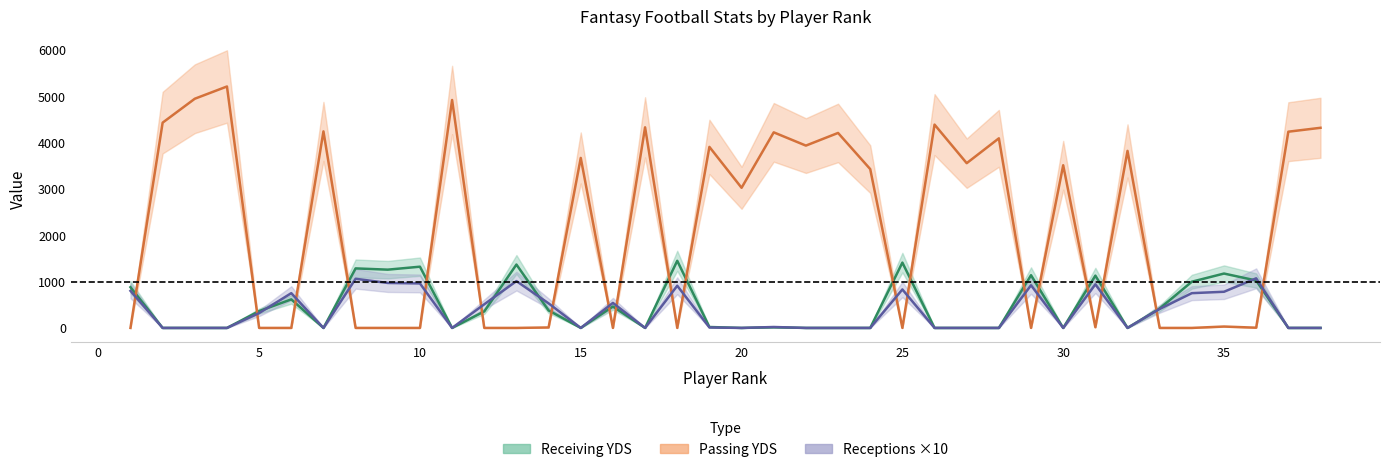

Rank the series at 38 from lowest to highest value.

Receiving YDS, Receptions, Passing YDS